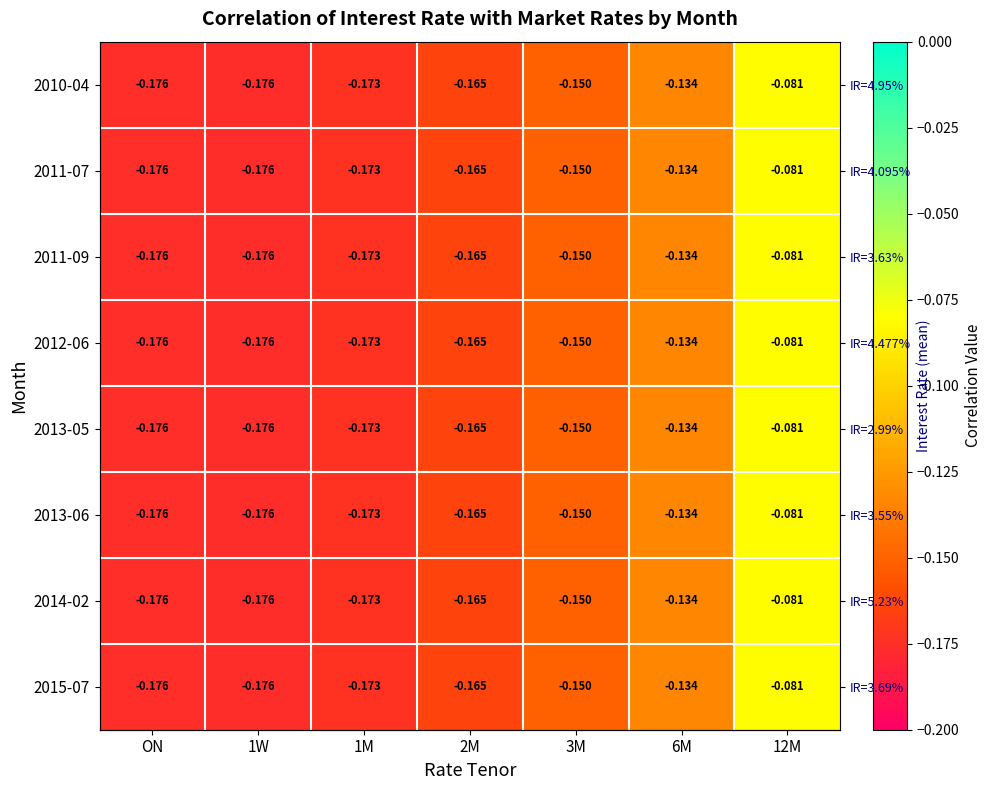

Which series has the widest spread of values?

2010-04